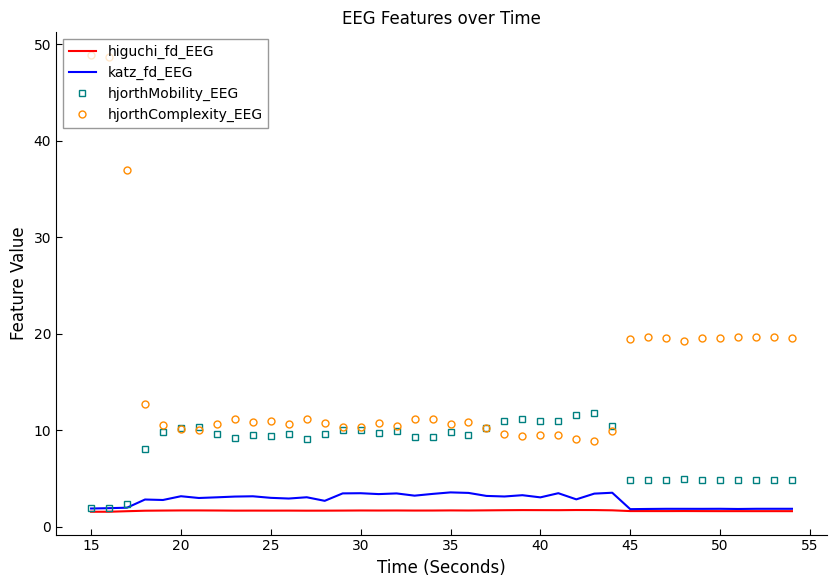

What is the greatest value displayed?

48.9